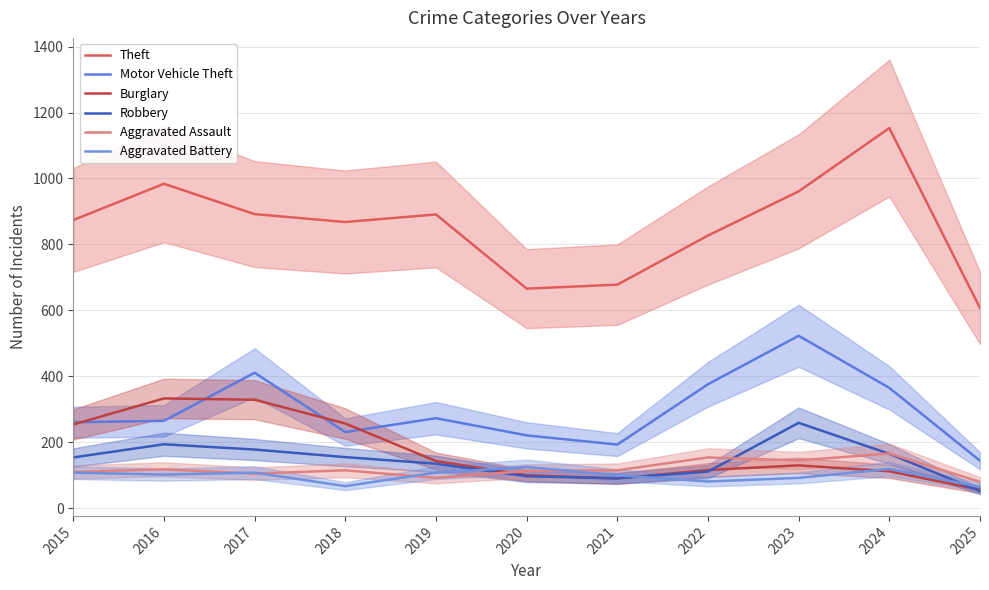

What is the difference between the highest and lowest values at 2017?

787